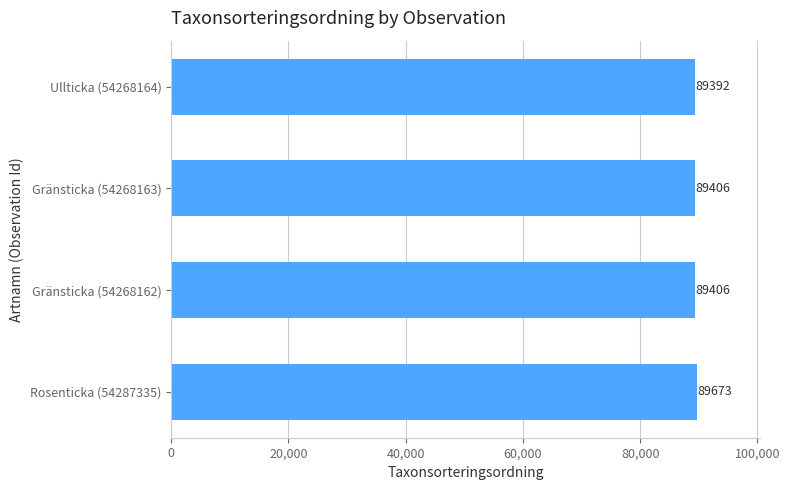

Is it true that the value at Gränsticka (54268162) is 89406?

True